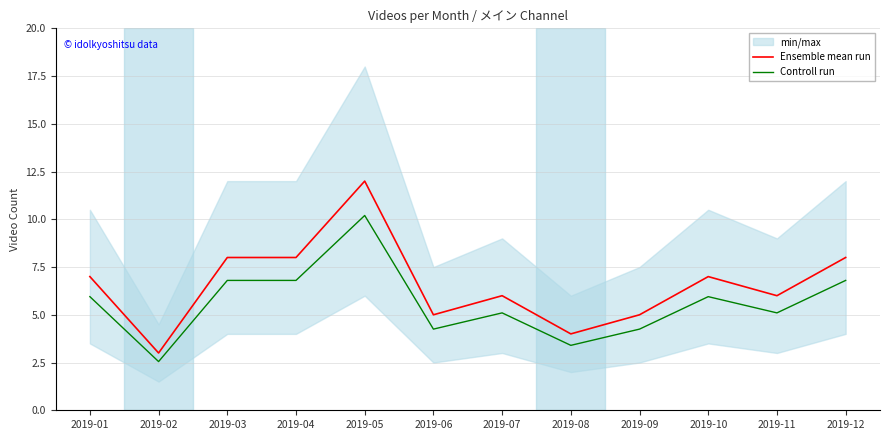

Is the value of Controll run at 2019-06 greater than the value of Ensemble mean run at 2019-04?

No